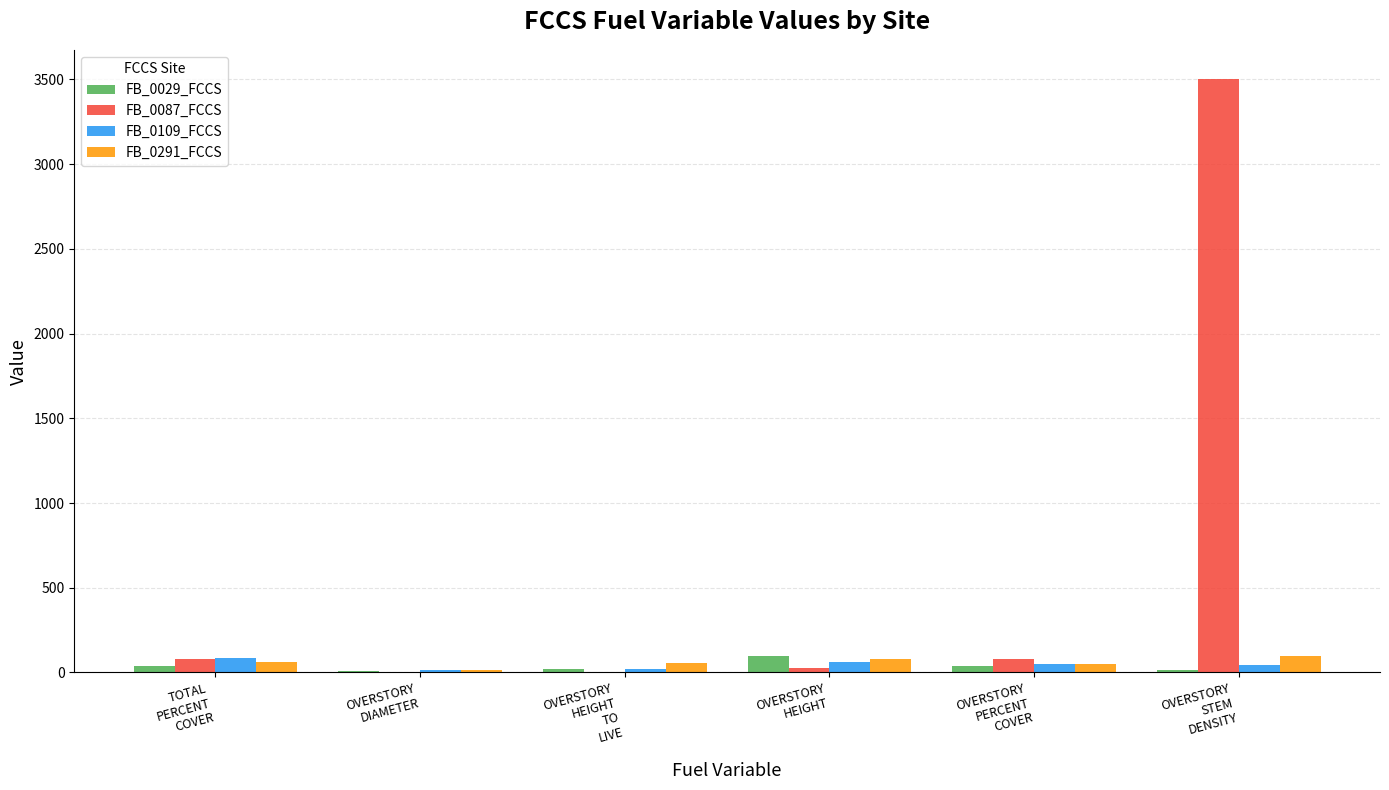

Which series has the largest total across all categories?

FB_0087_FCCS